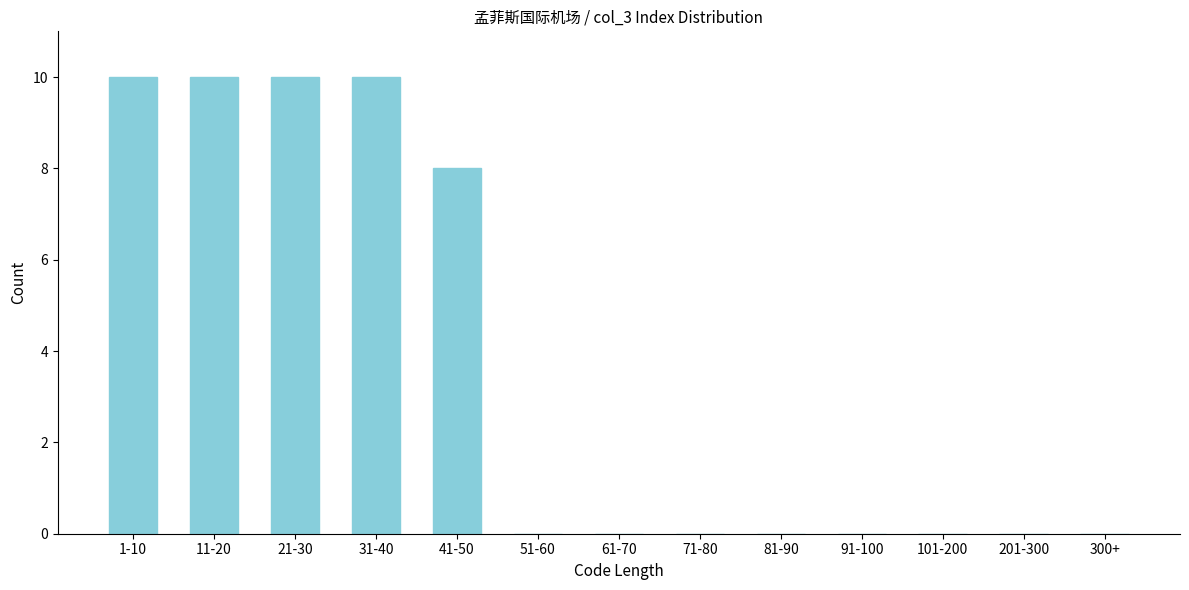

Is it true that the value at 91-100 is -6?

False